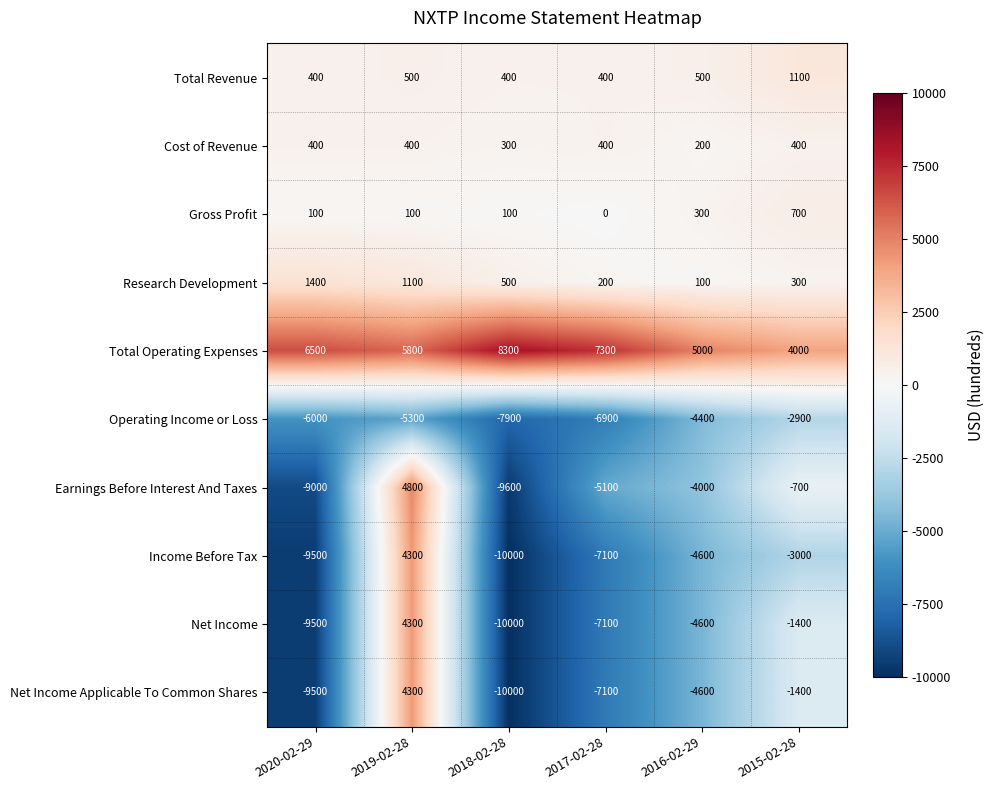

Rank the categories by Earnings Before Interest And Taxes value from highest to lowest.

2019-02-28, 2015-02-28, 2016-02-29, 2017-02-28, 2020-02-29, 2018-02-28